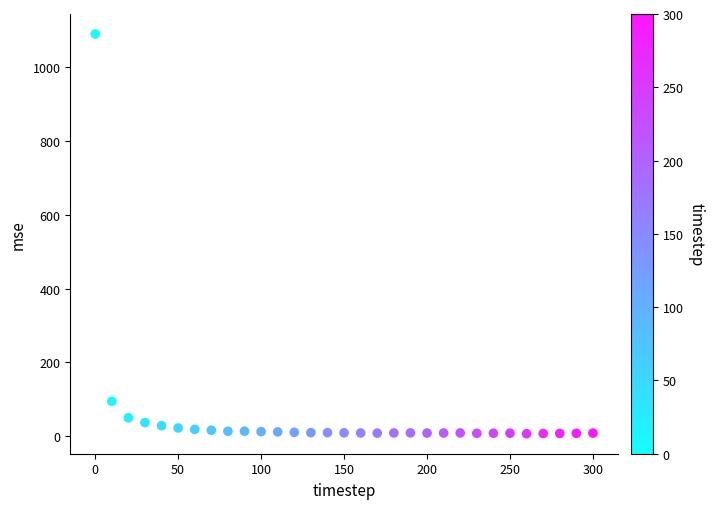

What is the range of X values (max minus min)?

300.0